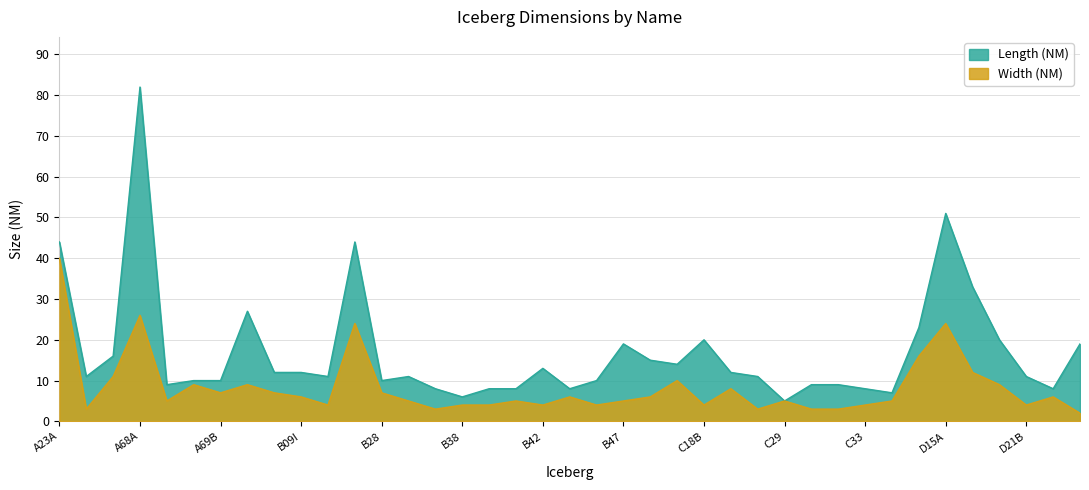

Rank the series by their maximum value, from highest to lowest.

Length (NM), Width (NM)